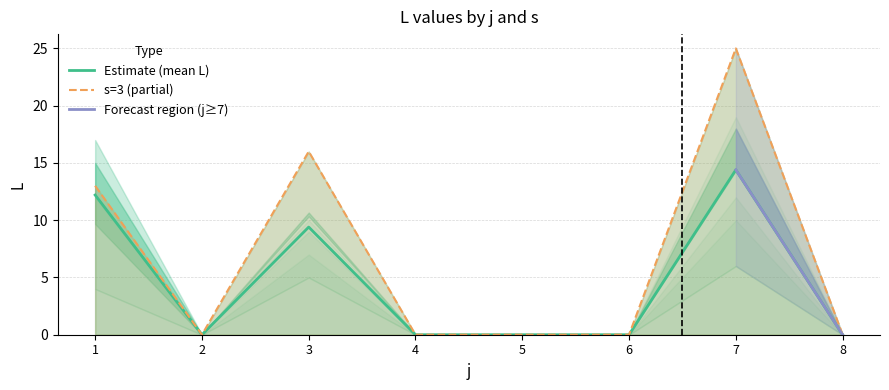

Which category has the lowest value across all series?

2